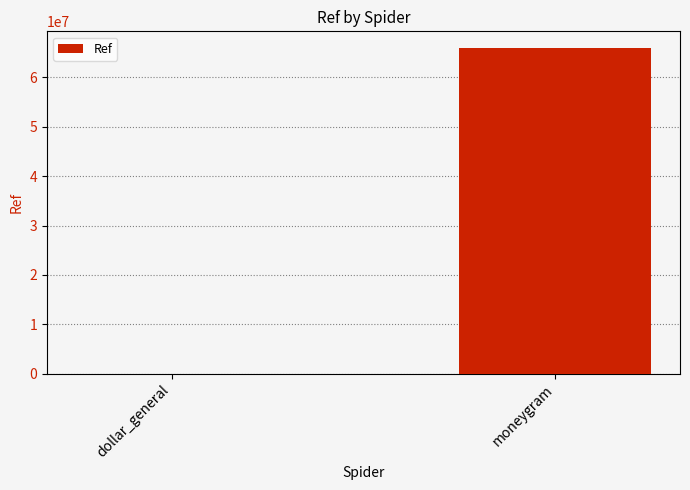

How many values are between 2357 and 66047829?

2